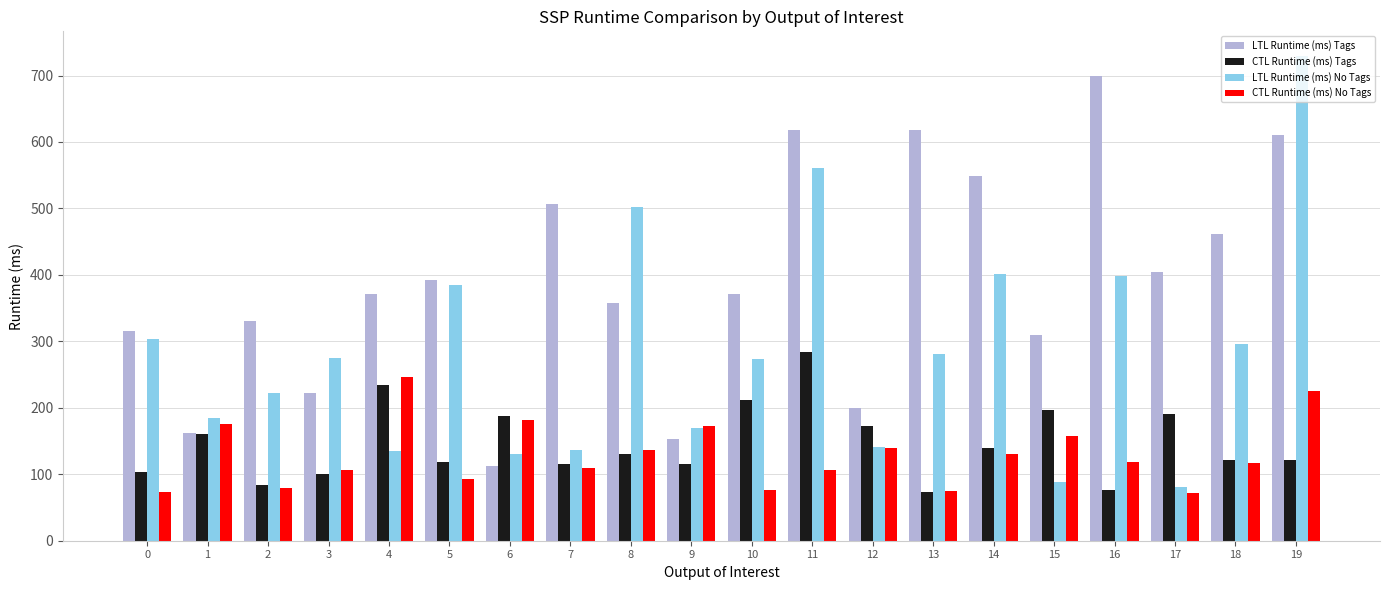

Which series has the largest total across all categories?

LTL Runtime (ms) Tags